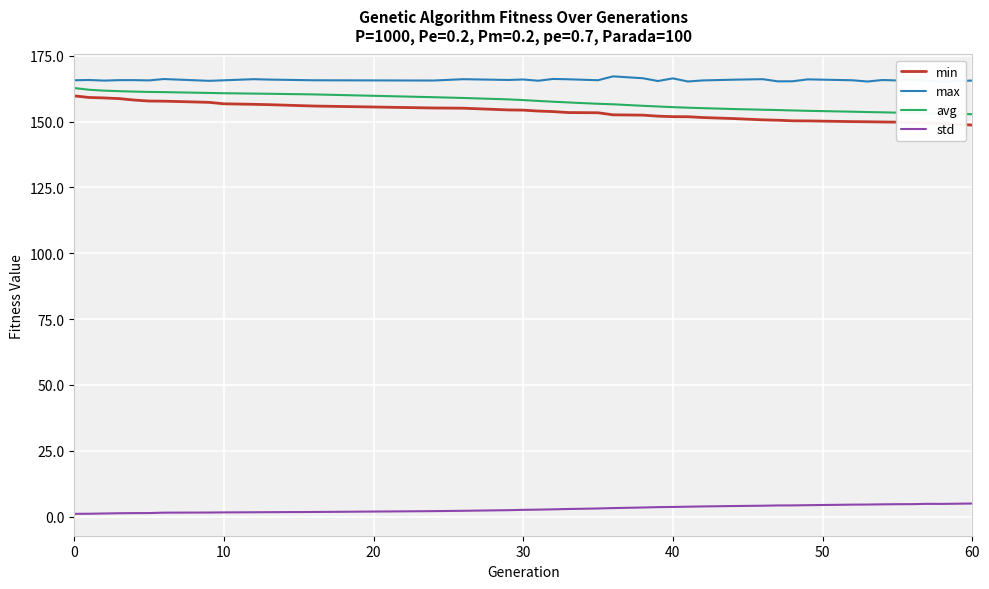

Is it true that avg equals 89.1 at 0?

False